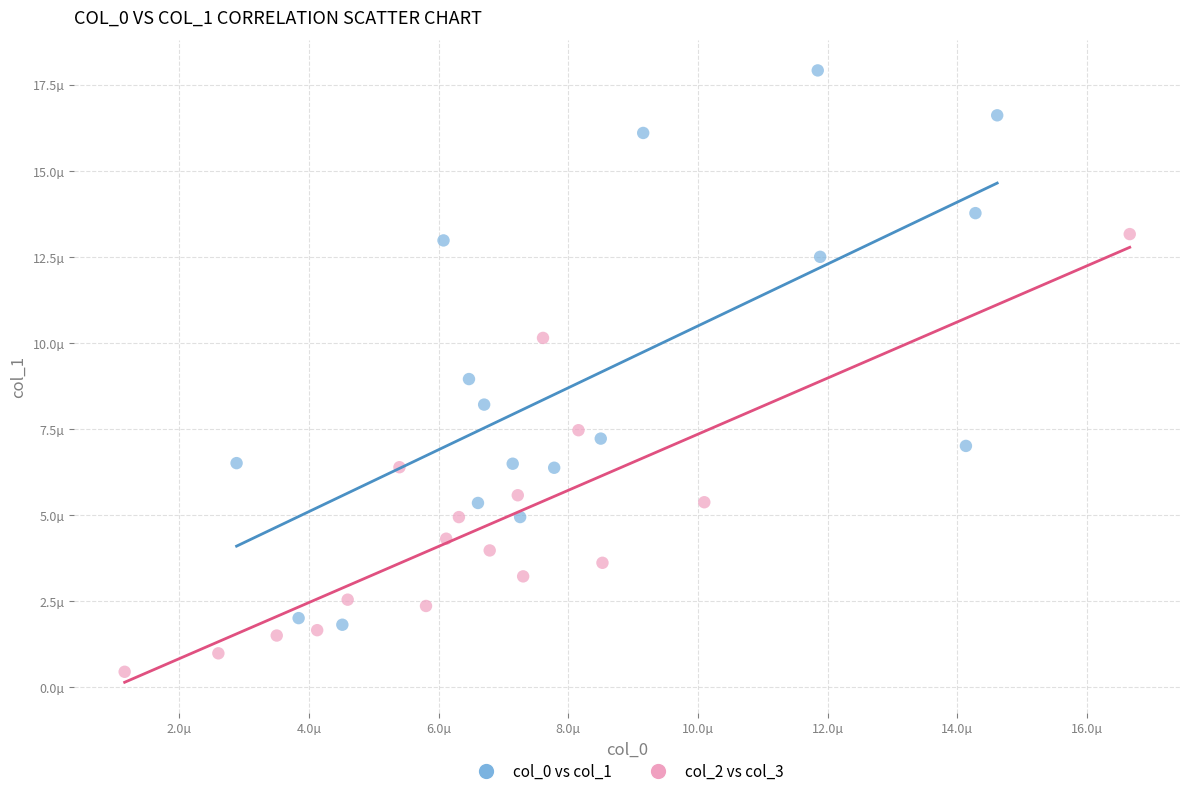

Which series contains the lowest Y value?

col_2 vs col_3